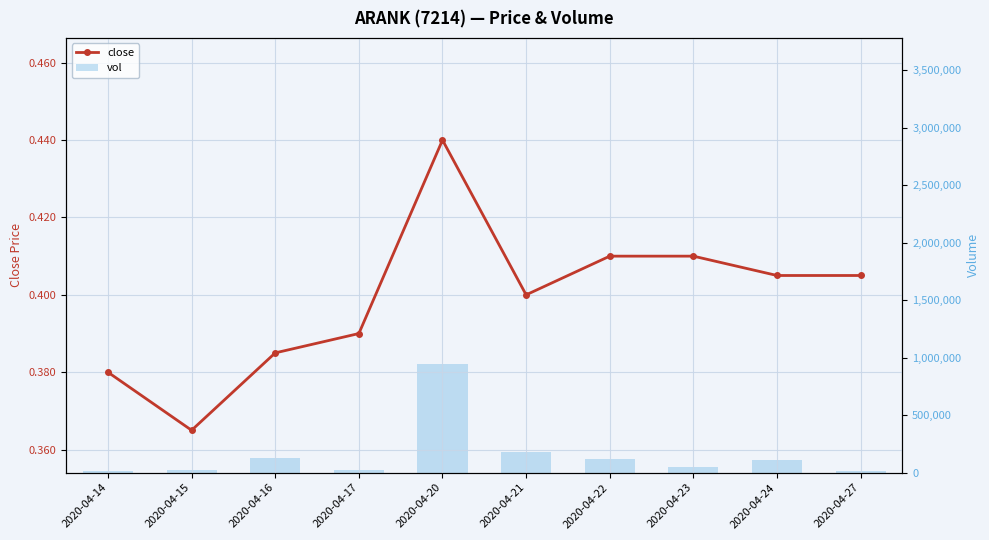

At which category is the sum across all series the highest?

2020-04-20